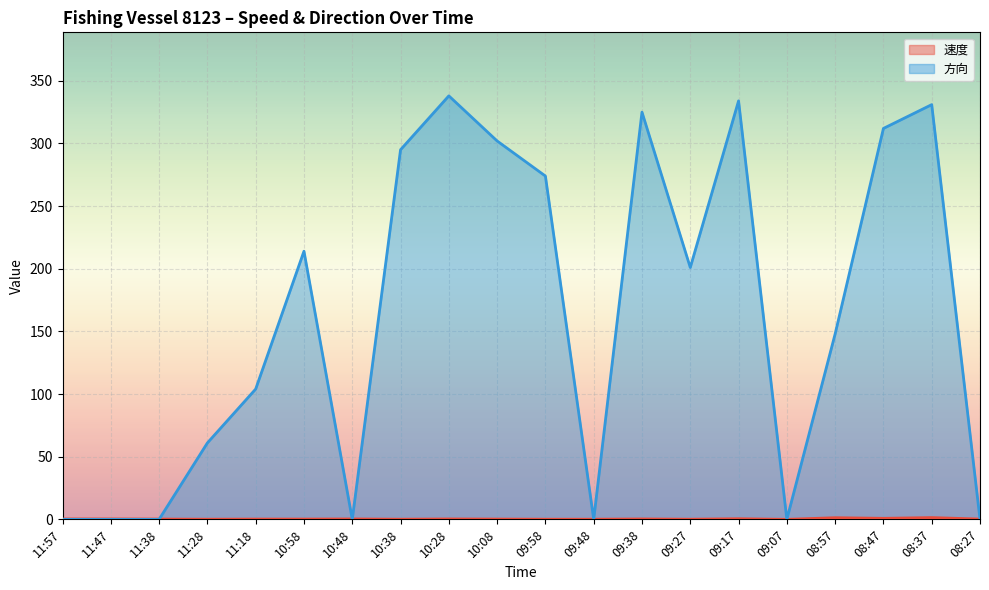

Rank the series at 09:17 from highest to lowest value.

方向, 速度